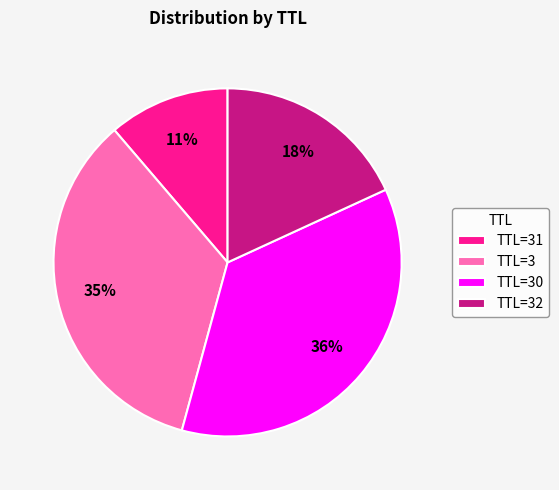

Does TTL=32 account for over 50% of the chart?

No